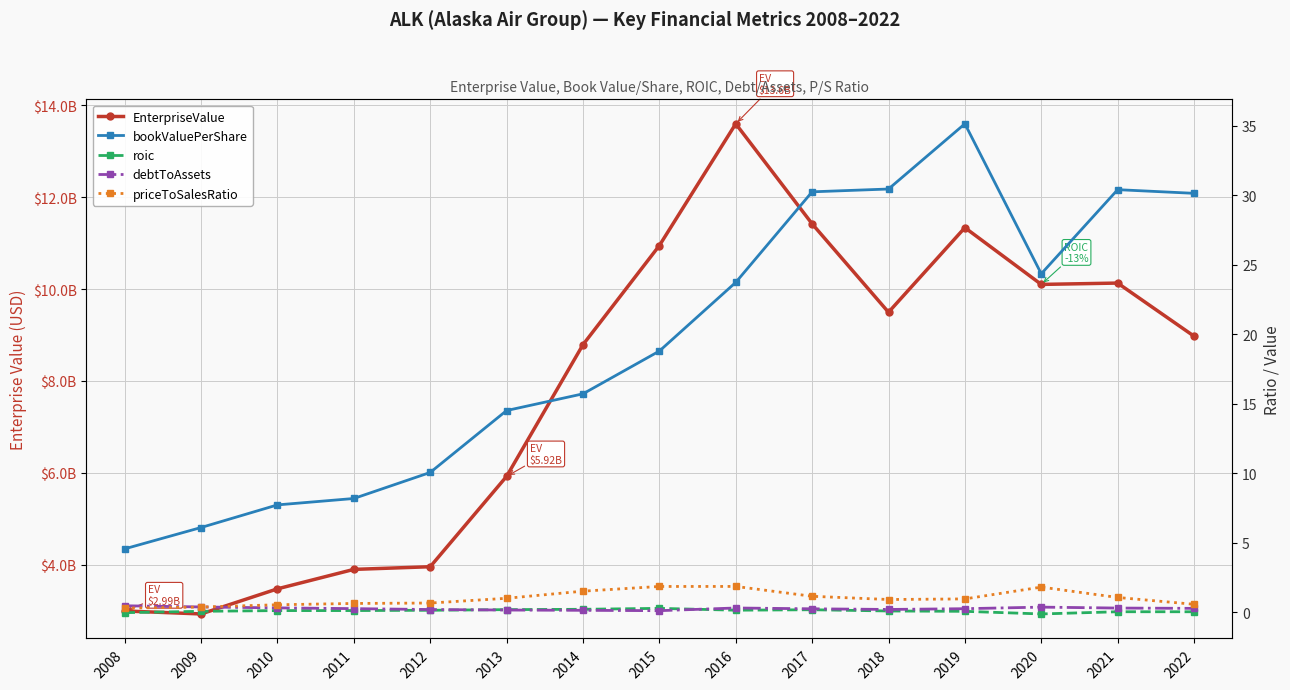

Reading right to left, list all the values displayed in this chart.

EnterpriseValue: 2022=8975651580.0	2021=10131782300.0	2020=10102400000.0	2019=11338152250.0	2018=9496545500.0	2017=11421187499.4	2016=13599212610.0	2015=10948310230.0	2014=8790193200.0	2013=5923598350.0	2012=3956807720.0	2011=3898779020.0	2010=3475449180.0	2009=2928766400.0	2008=2993832750.0
bookValuePerShare: 2022=30.1	2021=30.4	2020=24.3	2019=35.1	2018=30.4	2017=30.2	2016=23.7	2015=18.8	2014=15.7	2013=14.5	2012=10.0	2011=8.2	2010=7.7	2009=6.1	2008=4.6
roic: 2022=0.0	2021=0.0	2020=-0.1	2019=0.1	2018=0.1	2017=0.2	2016=0.1	2015=0.3	2014=0.2	2013=0.2	2012=0.1	2011=0.1	2010=0.1	2009=0.1	2008=-0.0
debtToAssets: 2022=0.3	2021=0.3	2020=0.4	2019=0.2	2018=0.2	2017=0.2	2016=0.3	2015=0.1	2014=0.1	2013=0.1	2012=0.2	2011=0.3	2010=0.3	2009=0.4	2008=0.5
priceToSalesRatio: 2022=0.6	2021=1.1	2020=1.8	2019=1.0	2018=0.9	2017=1.1	2016=1.8	2015=1.8	2014=1.5	2013=1.0	2012=0.7	2011=0.6	2010=0.5	2009=0.4	2008=0.3